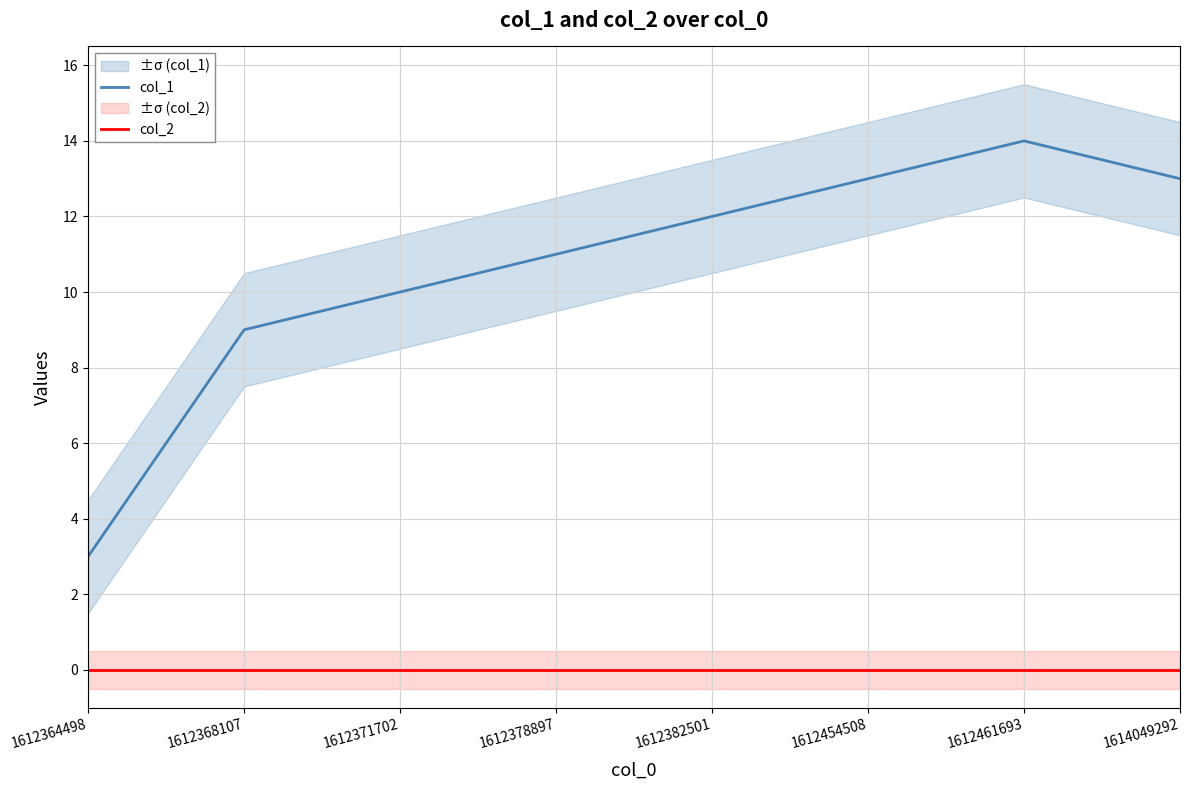

How many series are shown in this chart?

2